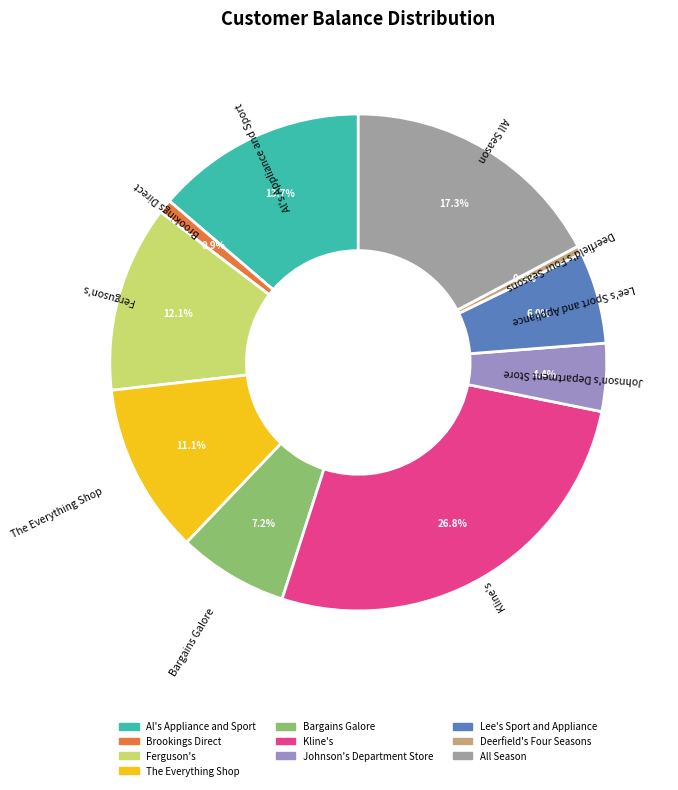

How many slices are in this pie chart?

10